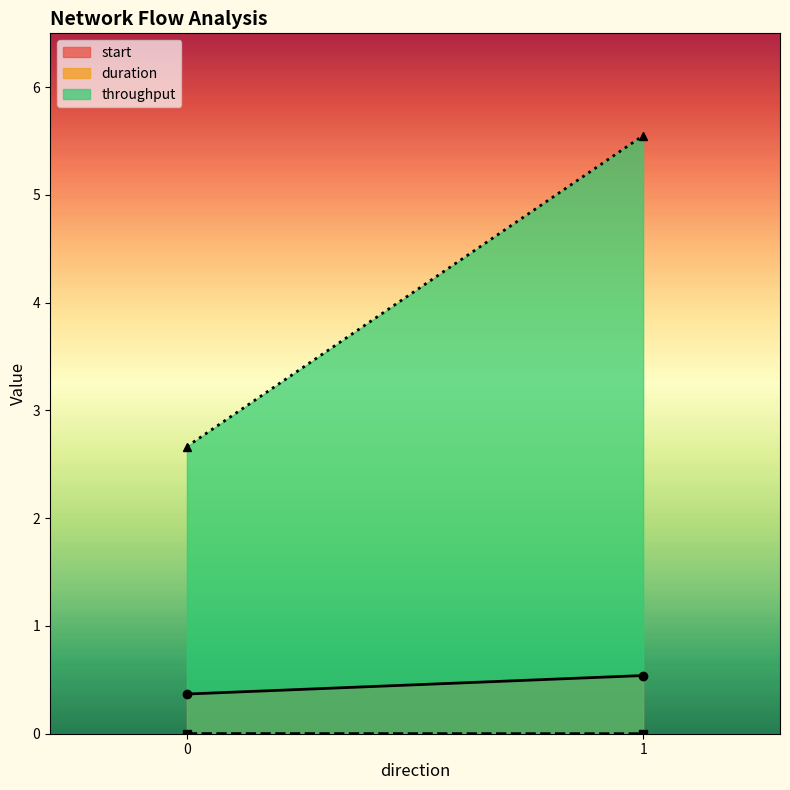

Between 0 and 1, which series saw the biggest shift?

throughput